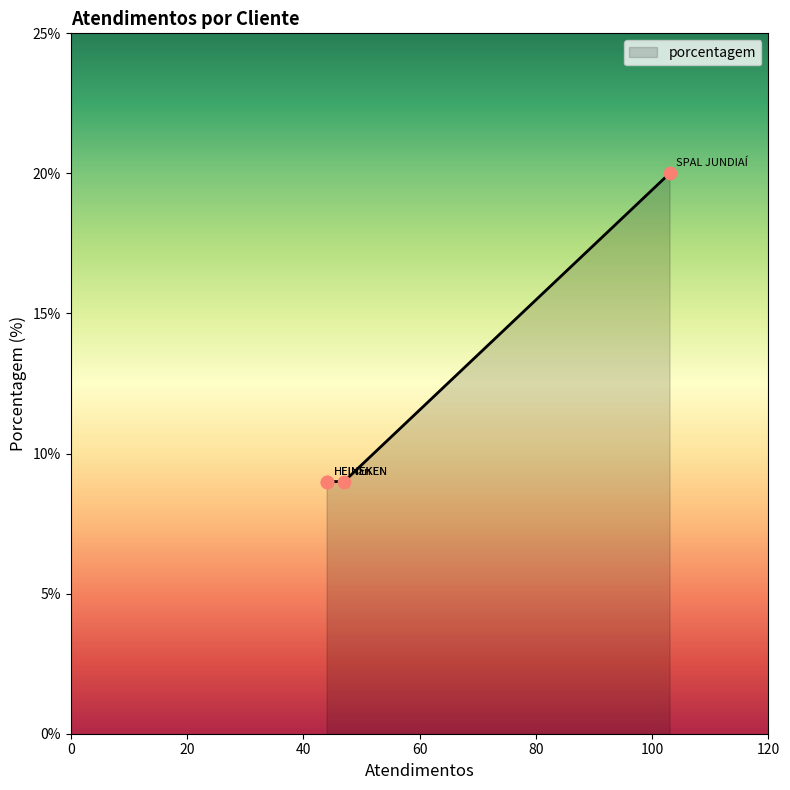

Approximately how many times larger is the value at SPAL JUNDIAÍ compared to nan?

2.2